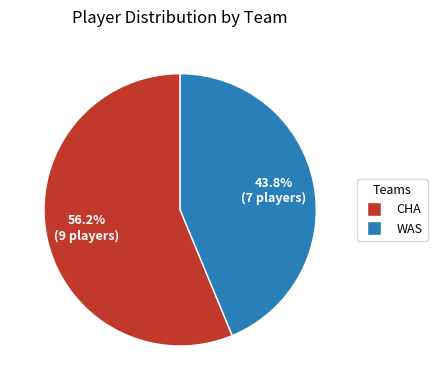

What is the ratio of the value at WAS to the value at CHA?

0.8